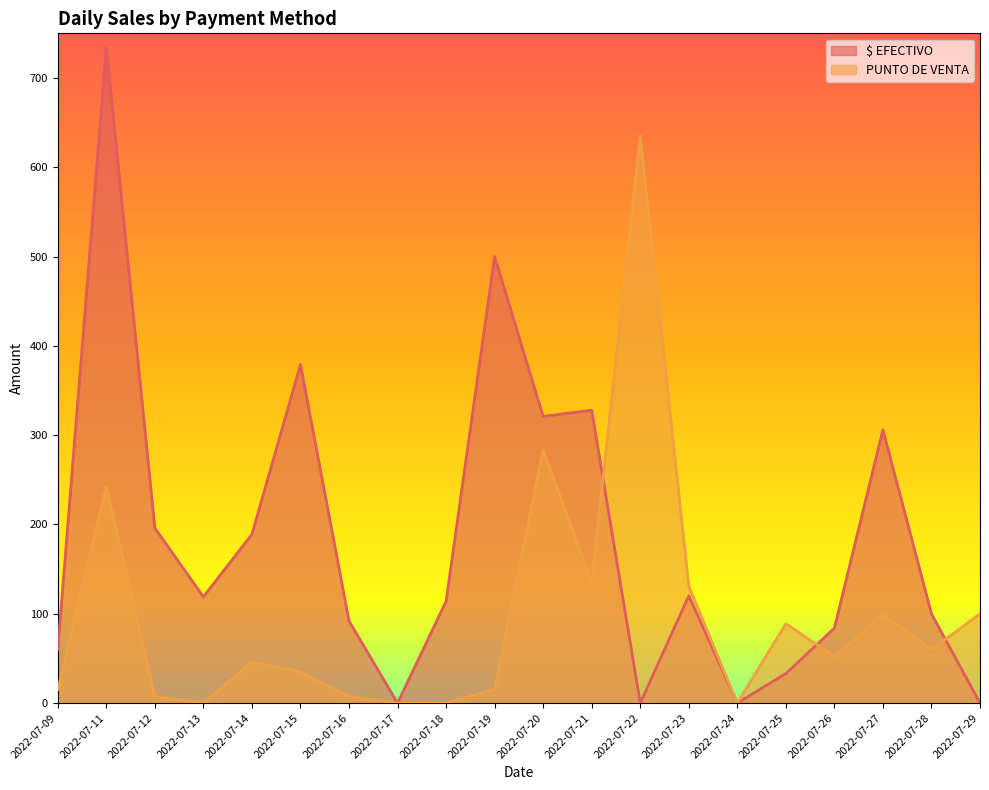

Does the chart display data point markers on the line(s)?

No